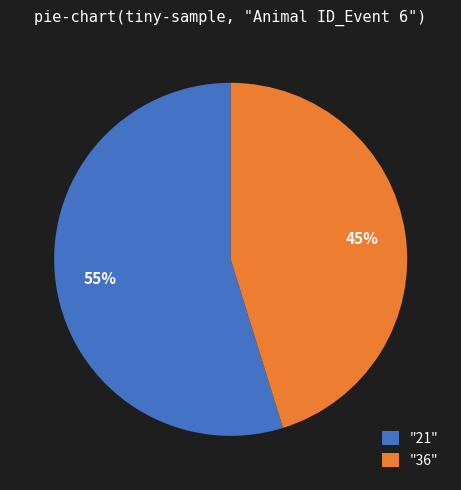

True or false: "21" accounts for 70% of the total.

False